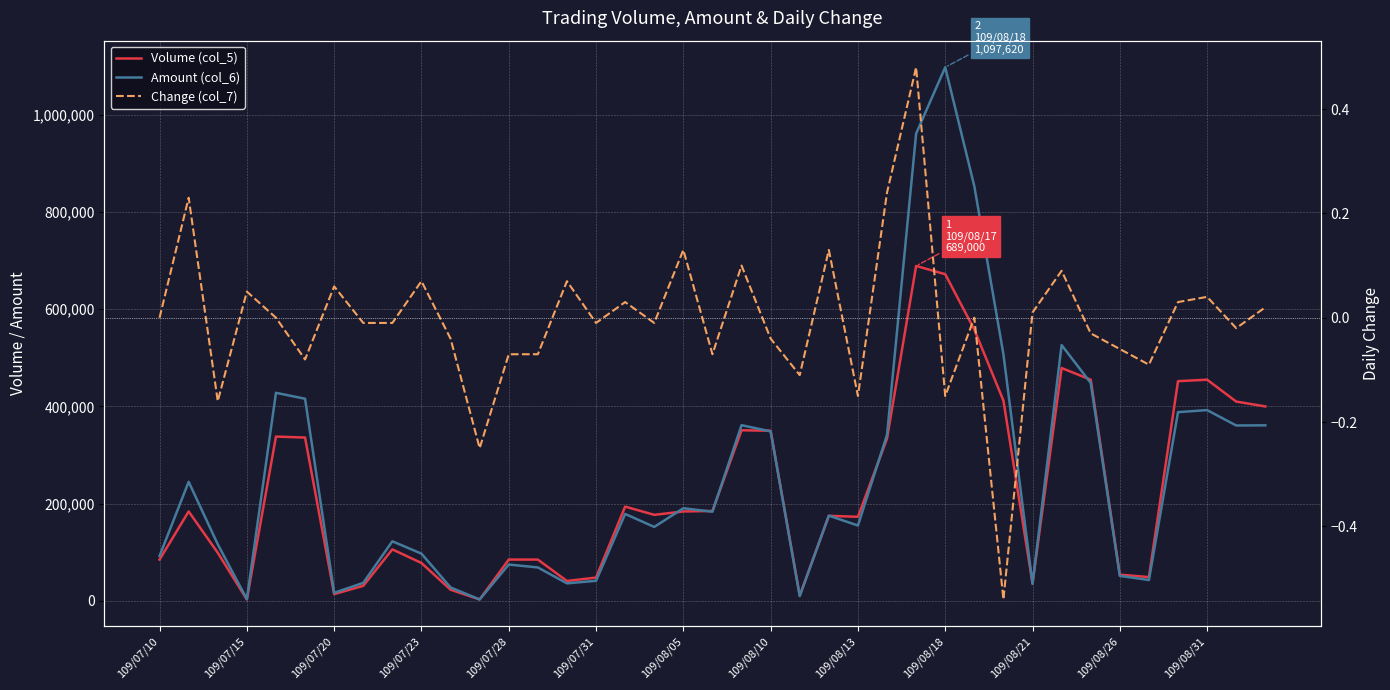

At which category is the sum across all series the highest?

109/08/18